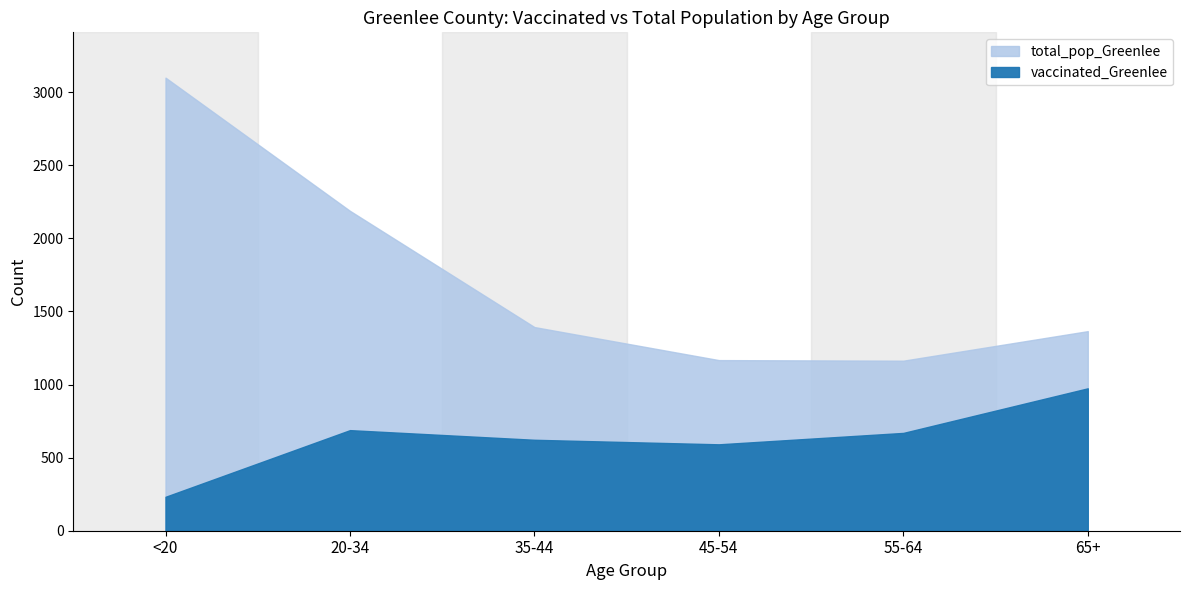

Reading left to right, transcribe all the data shown in this chart.

vaccinated_Greenlee: 232	688	622	591	669	974
total_pop_Greenlee: 3099	2188	1393	1167	1163	1365